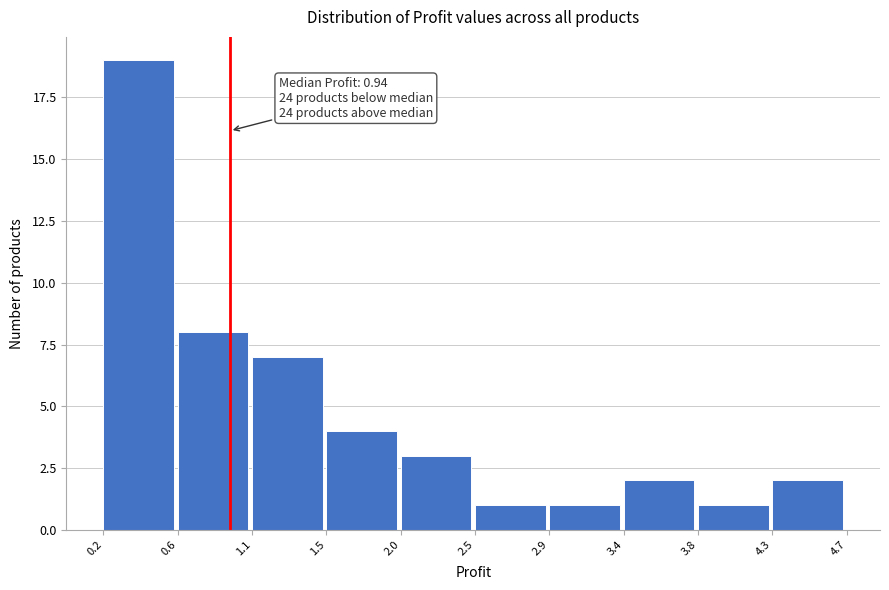

Over which range of the x-axis is the bar tallest?

0.2 to 0.6